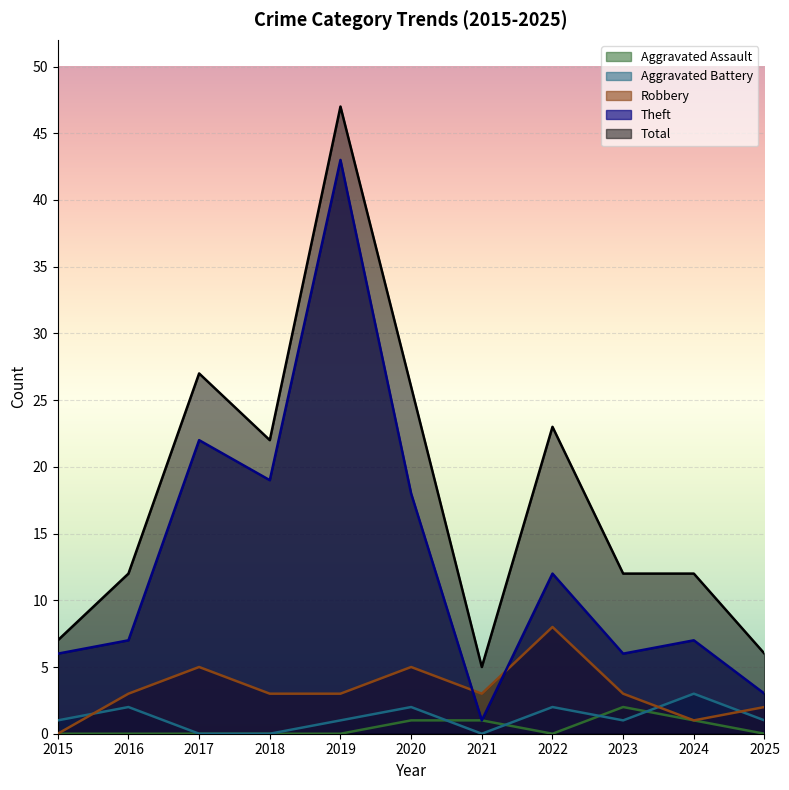

What is the approximate value of Robbery at 2022?

8